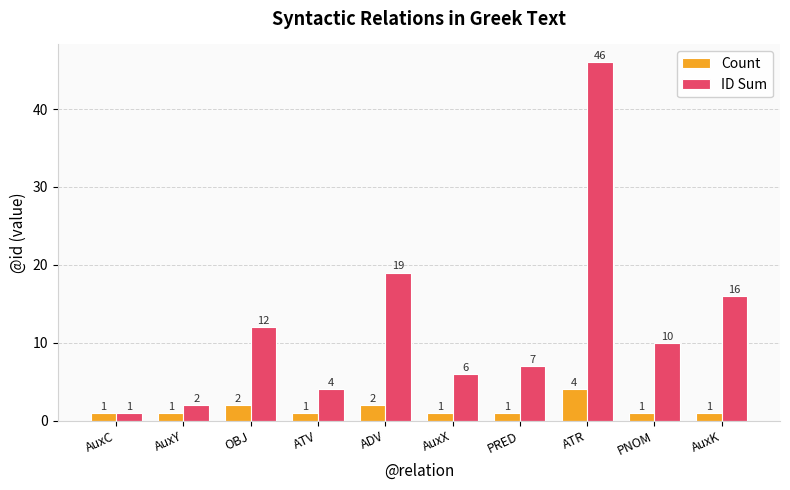

Reading right to left, list all the values displayed in this chart.

Count: 1	1	4	1	1	2	1	2	1	1
ID Sum: 16	10	46	7	6	19	4	12	2	1